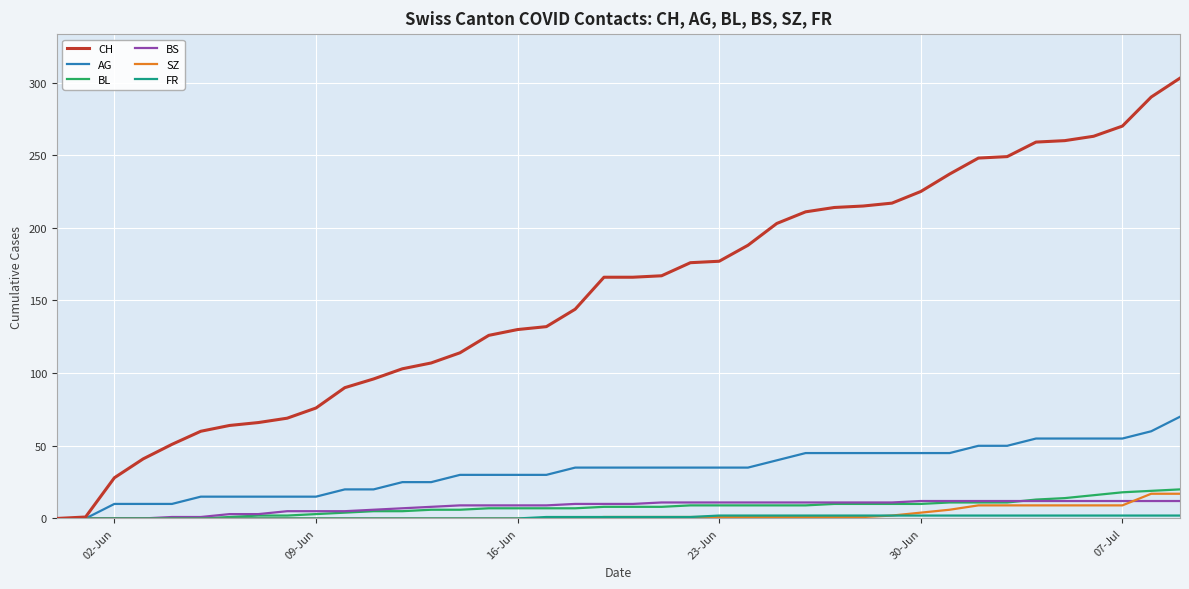

True or false: BS and BL intersect in this chart.

True